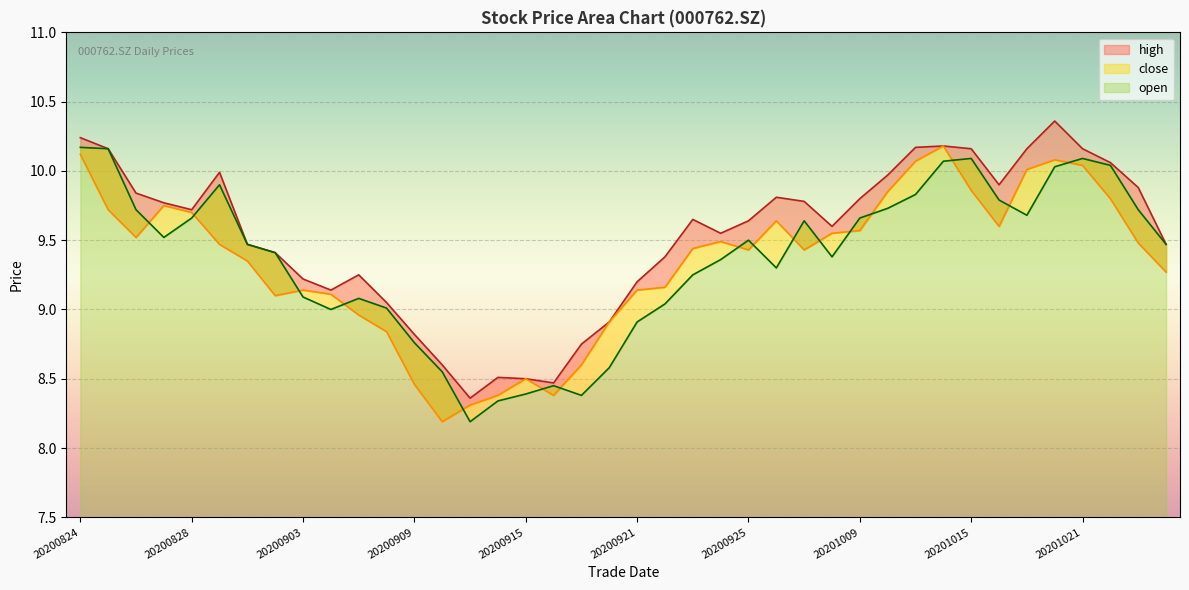

Reading left to right, what are all the values shown in this chart?

open: 20200824=10.2	20200825=10.2	20200826=9.7	20200827=9.5	20200828=9.7	20200831=9.9	20200901=9.5	20200902=9.4	20200903=9.1	20200904=9.0	20200907=9.1	20200908=9.0	20200909=8.8	20200910=8.6	20200911=8.2	20200914=8.3	20200915=8.4	20200916=8.4	20200917=8.4	20200918=8.6	20200921=8.9	20200922=9.0	20200923=9.2	20200924=9.4	20200925=9.5	20200928=9.3	20200929=9.6	20200930=9.4	20201009=9.7	20201012=9.7	20201013=9.8	20201014=10.1	20201015=10.1	20201016=9.8	20201019=9.7	20201020=10.0	20201021=10.1	20201022=10.0	20201023=9.7	20201026=9.5
high: 20200824=10.2	20200825=10.2	20200826=9.8	20200827=9.8	20200828=9.7	20200831=10.0	20200901=9.5	20200902=9.4	20200903=9.2	20200904=9.1	20200907=9.2	20200908=9.1	20200909=8.8	20200910=8.6	20200911=8.4	20200914=8.5	20200915=8.5	20200916=8.5	20200917=8.8	20200918=8.9	20200921=9.2	20200922=9.4	20200923=9.7	20200924=9.6	20200925=9.6	20200928=9.8	20200929=9.8	20200930=9.6	20201009=9.8	20201012=10.0	20201013=10.2	20201014=10.2	20201015=10.2	20201016=9.9	20201019=10.2	20201020=10.4	20201021=10.2	20201022=10.1	20201023=9.9	20201026=9.5
close: 20200824=10.1	20200825=9.7	20200826=9.5	20200827=9.8	20200828=9.7	20200831=9.5	20200901=9.3	20200902=9.1	20200903=9.1	20200904=9.1	20200907=9.0	20200908=8.8	20200909=8.5	20200910=8.2	20200911=8.3	20200914=8.4	20200915=8.5	20200916=8.4	20200917=8.6	20200918=8.9	20200921=9.1	20200922=9.2	20200923=9.4	20200924=9.5	20200925=9.4	20200928=9.6	20200929=9.4	20200930=9.6	20201009=9.6	20201012=9.8	20201013=10.1	20201014=10.2	20201015=9.9	20201016=9.6	20201019=10.0	20201020=10.1	20201021=10.0	20201022=9.8	20201023=9.5	20201026=9.3